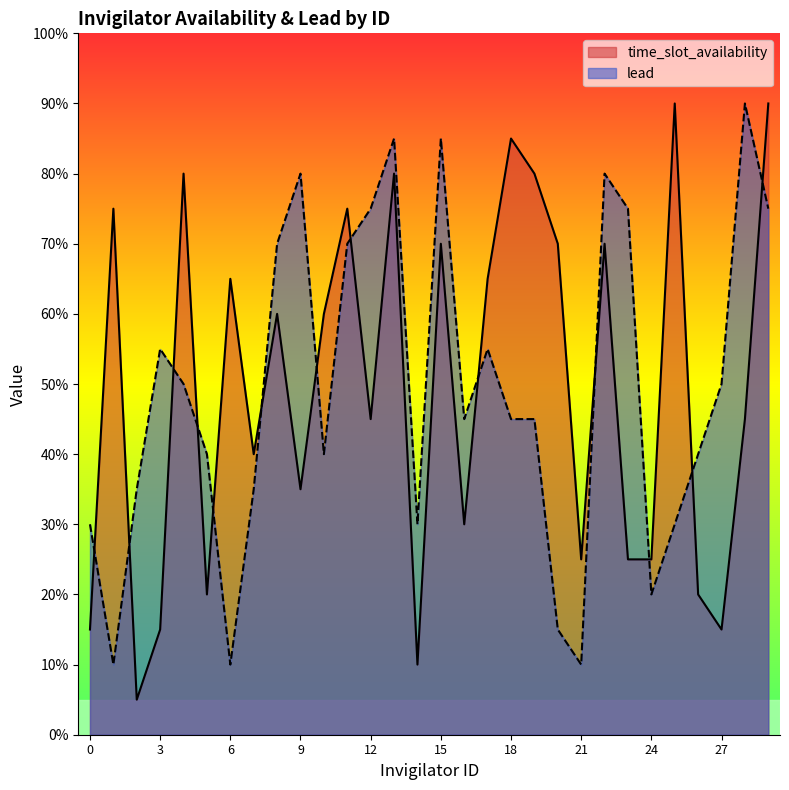

In time_slot_availability, how many points are higher than both neighbors (excluding endpoints)?

10